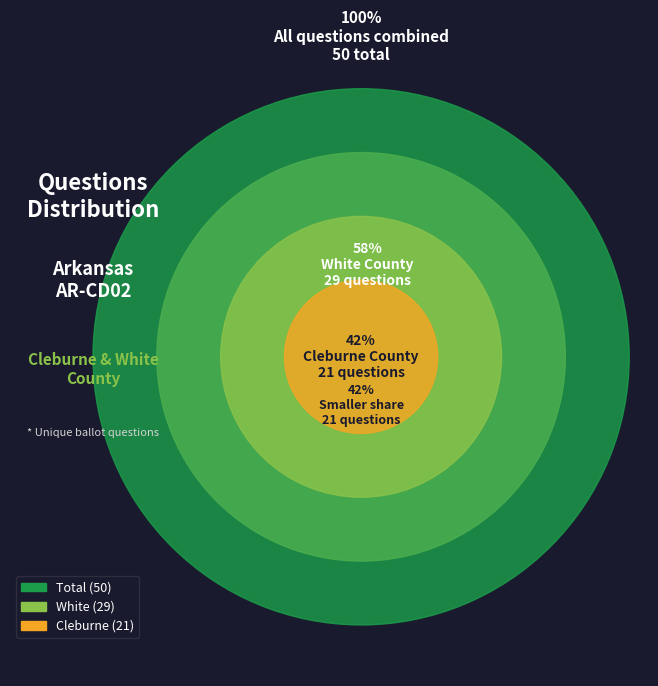

How many segments does this pie chart have?

2